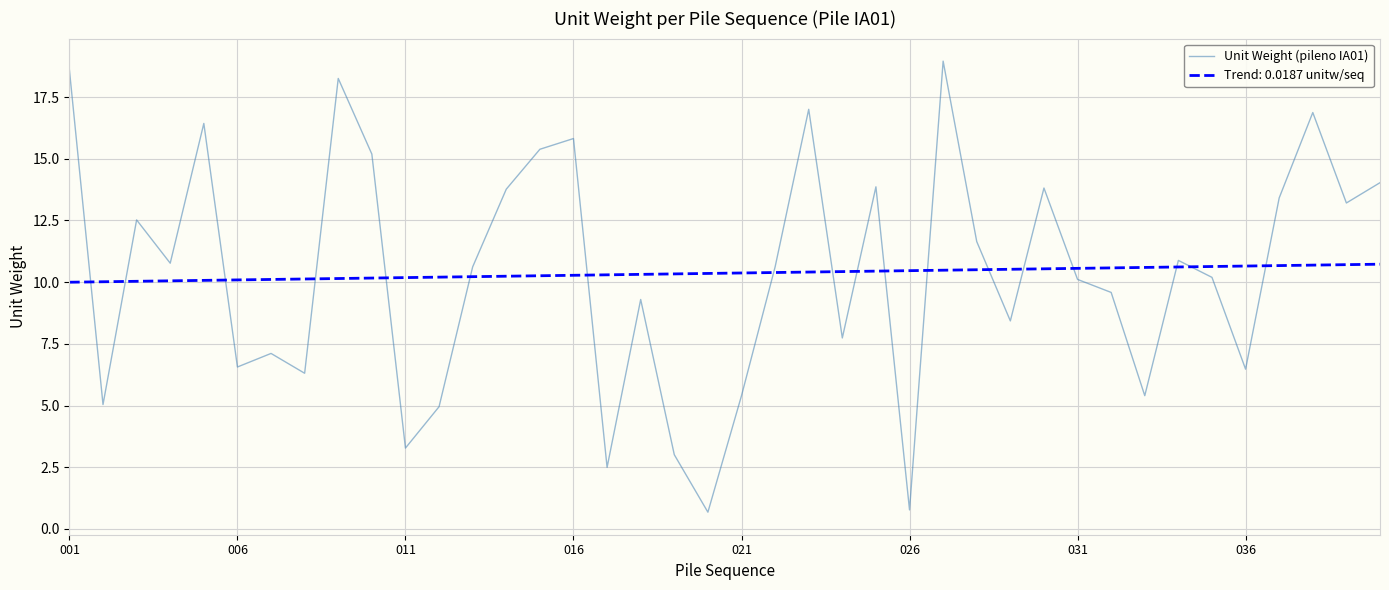

What is the difference between the maximum and minimum values in the Trend: 0.0187 unitw/seq series?

0.7